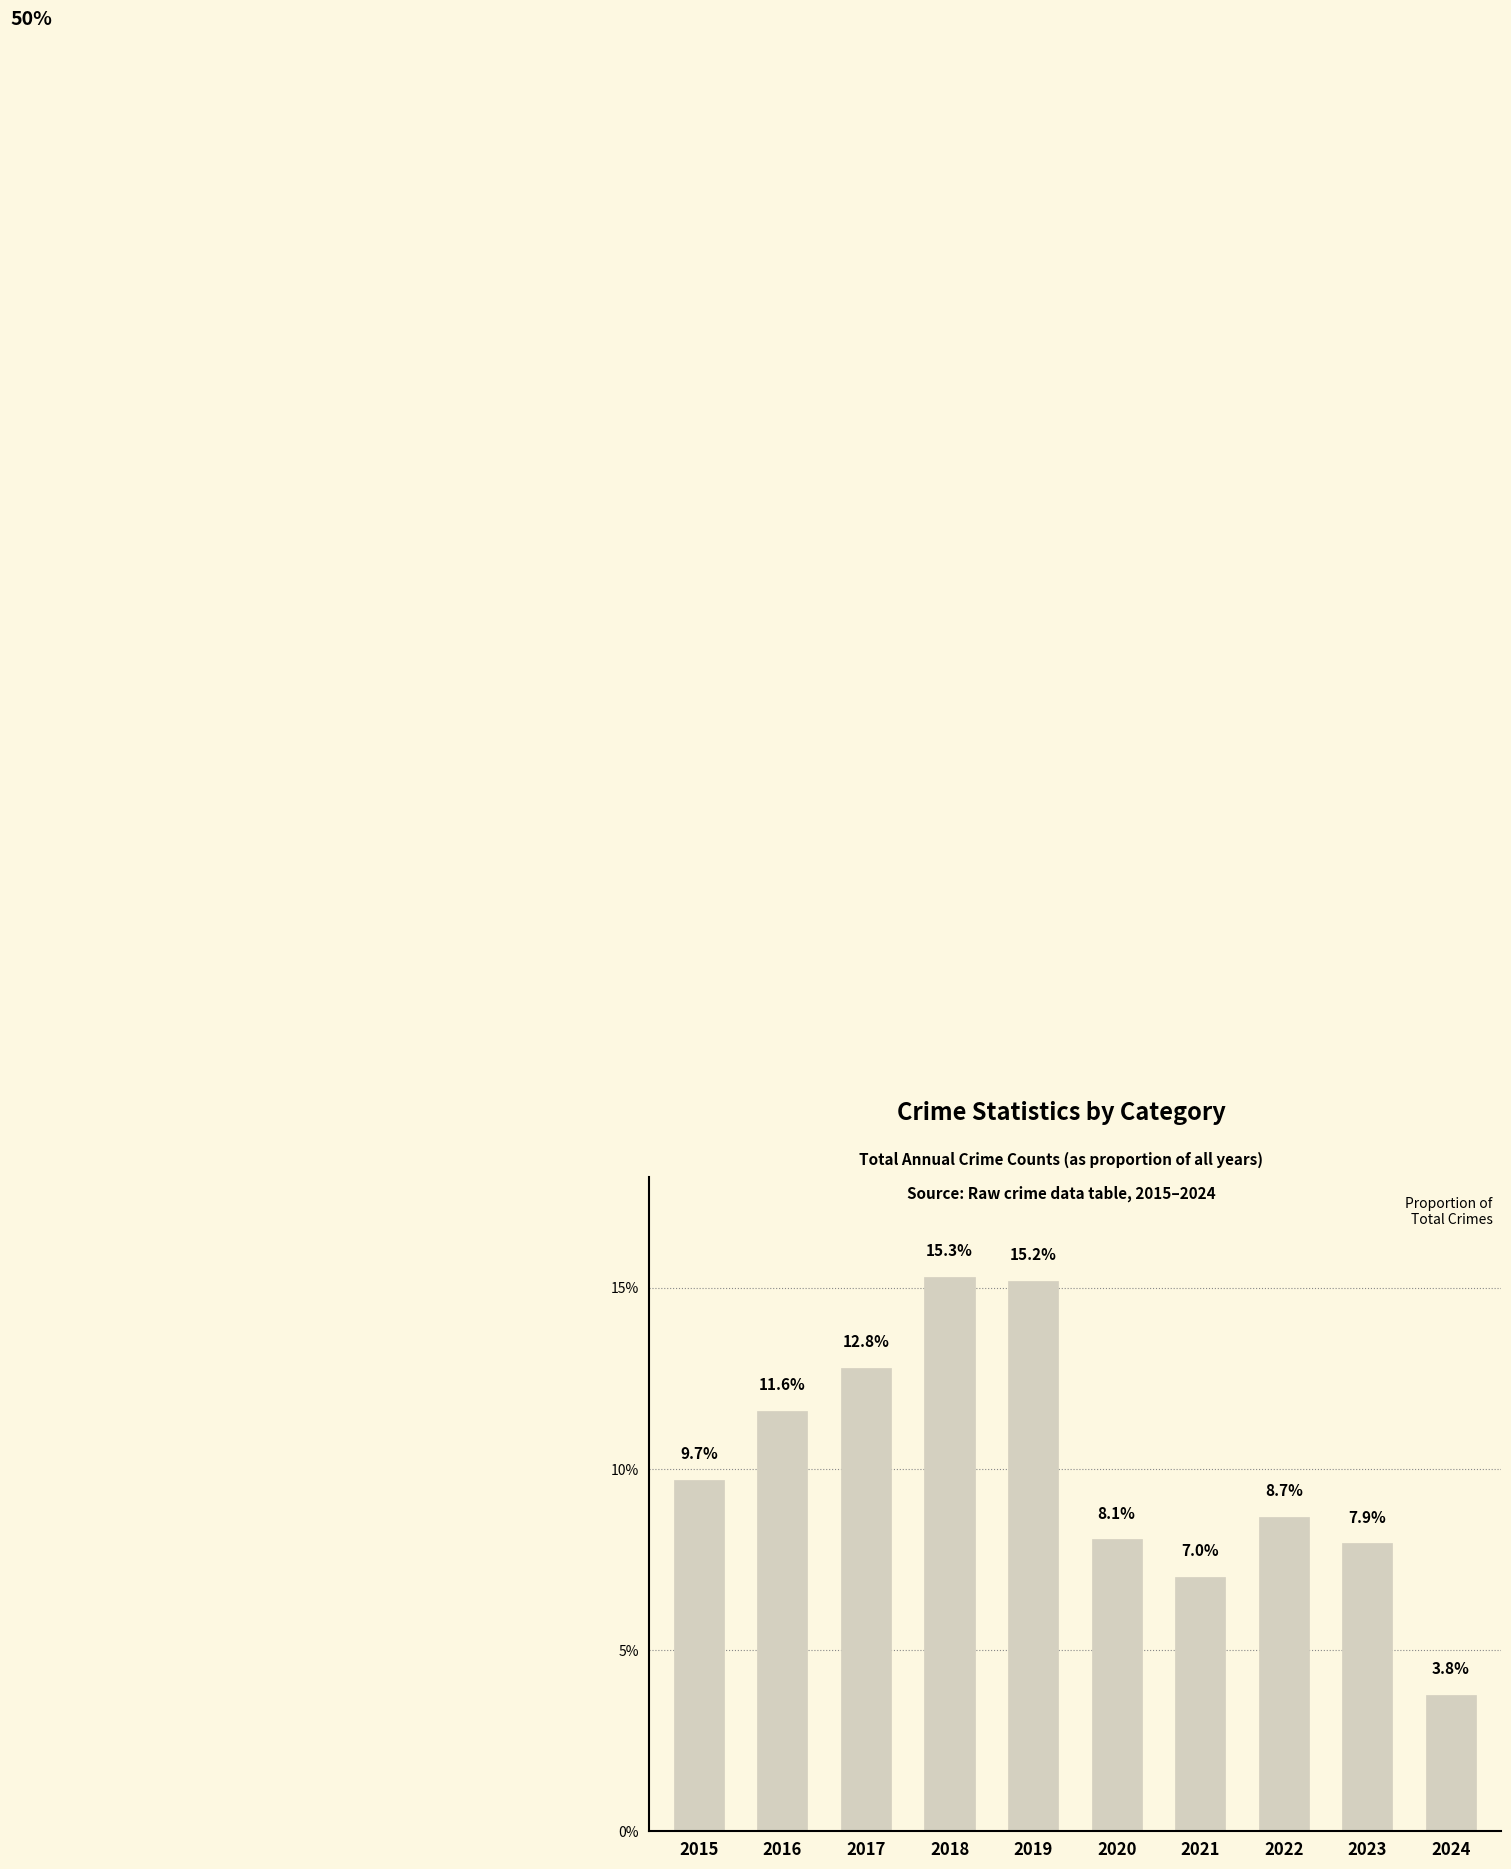

True or false: the data shows 0.1 at 2021.

False